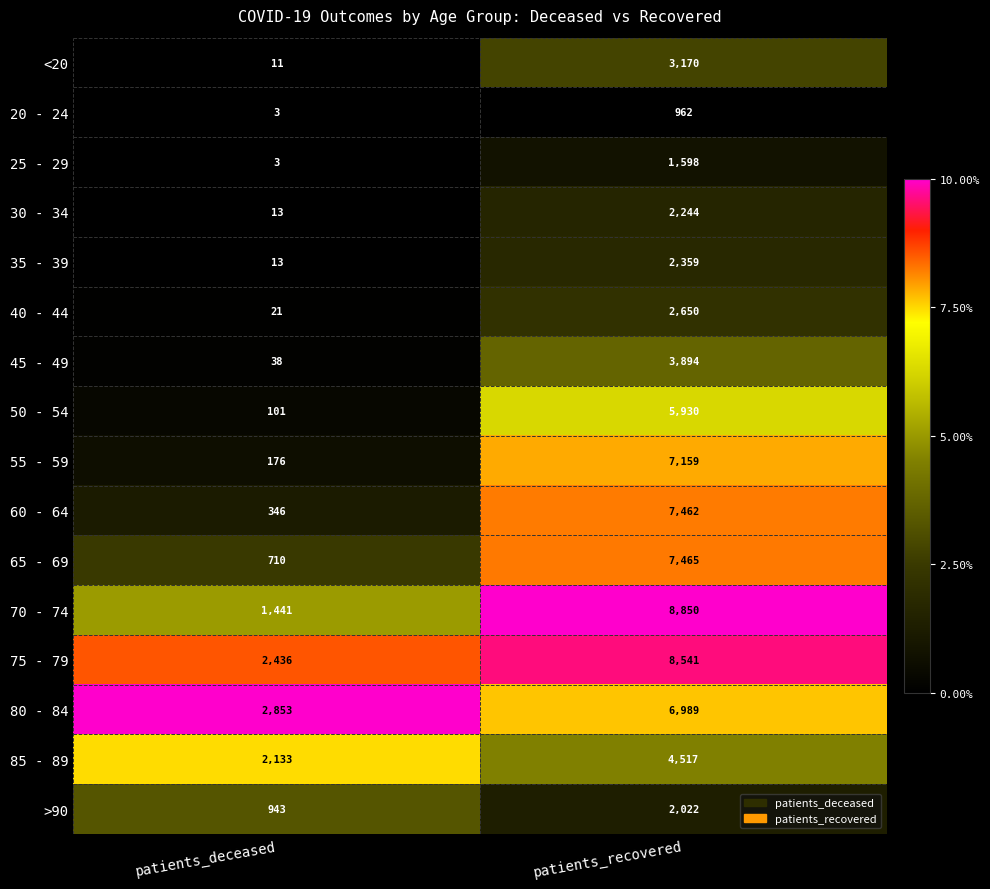

What is the total value across all series at patients_deceased?

11241